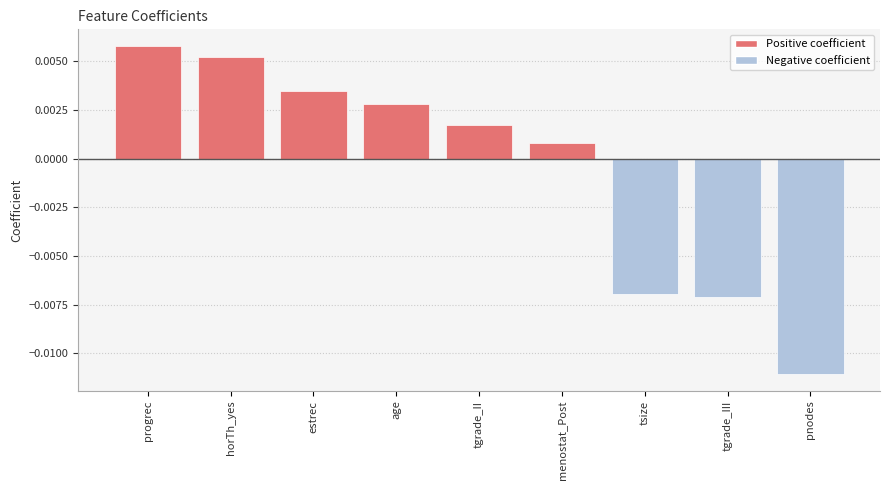

Which label corresponds to the smallest value in the chart?

pnodes